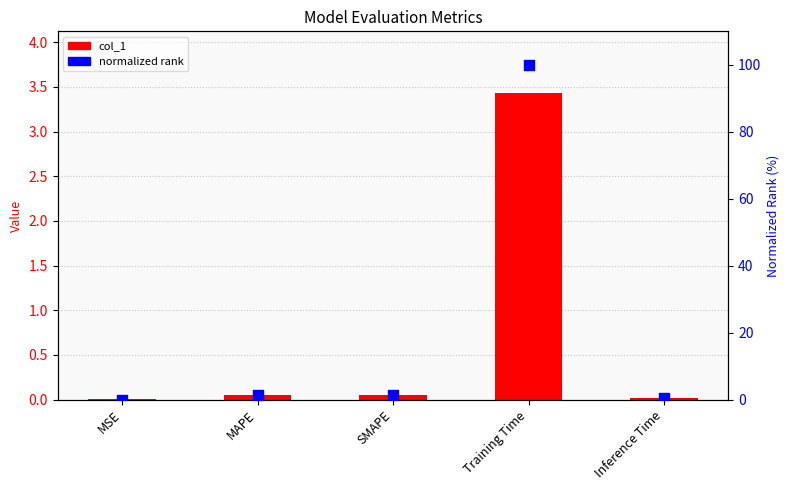

Which series reaches the maximum Y coordinate?

normalized rank